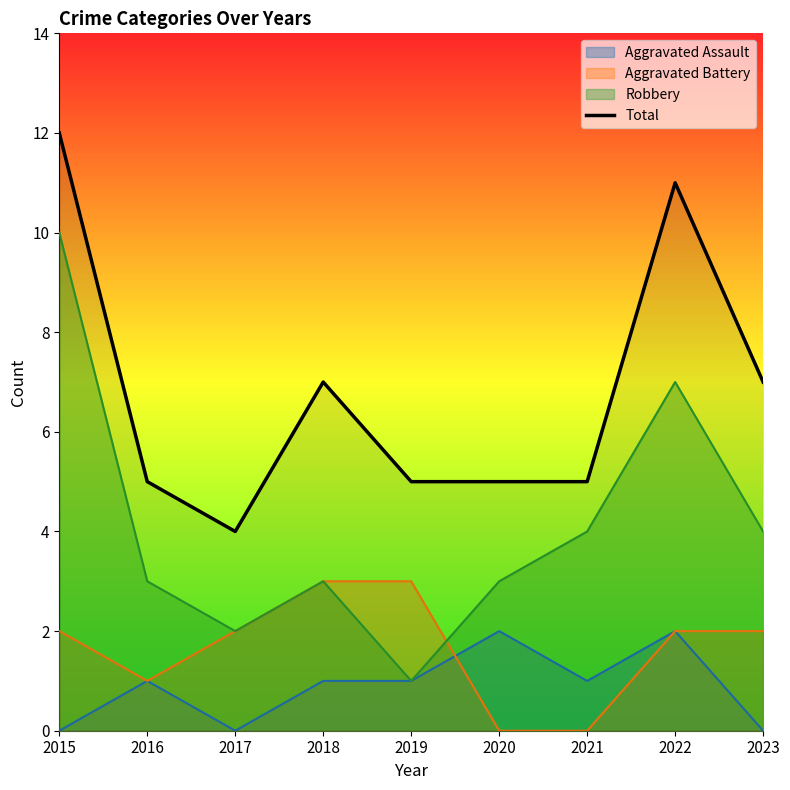

What is the difference between the second highest and minimum values?

7